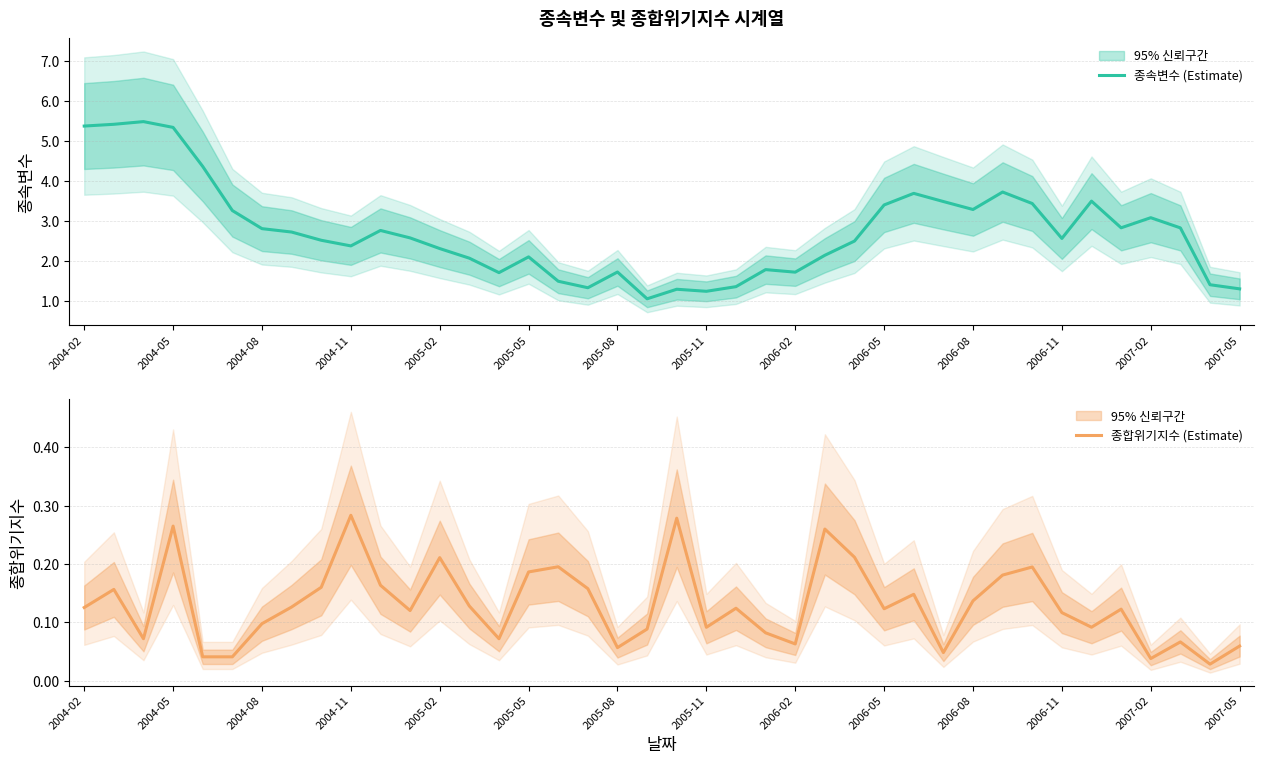

Which category has the lowest value across all series?

38